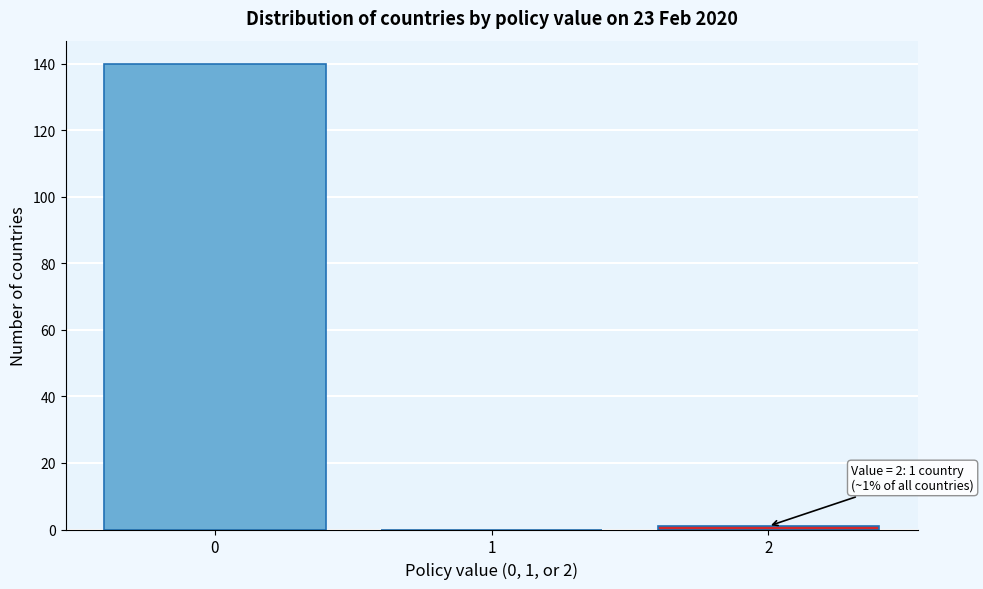

Reading left to right, what are all the values shown in this chart?

0=140	1=0	2=1